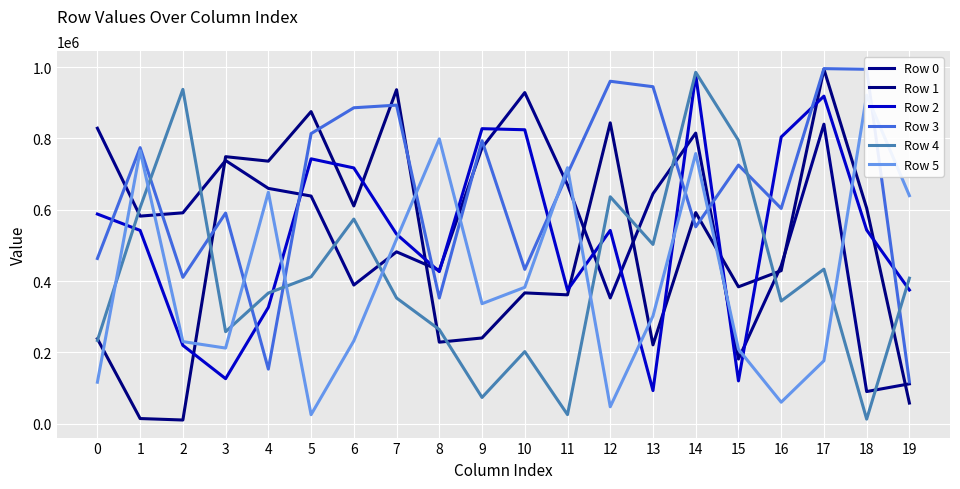

Is this an area chart (filled region under the line)?

No